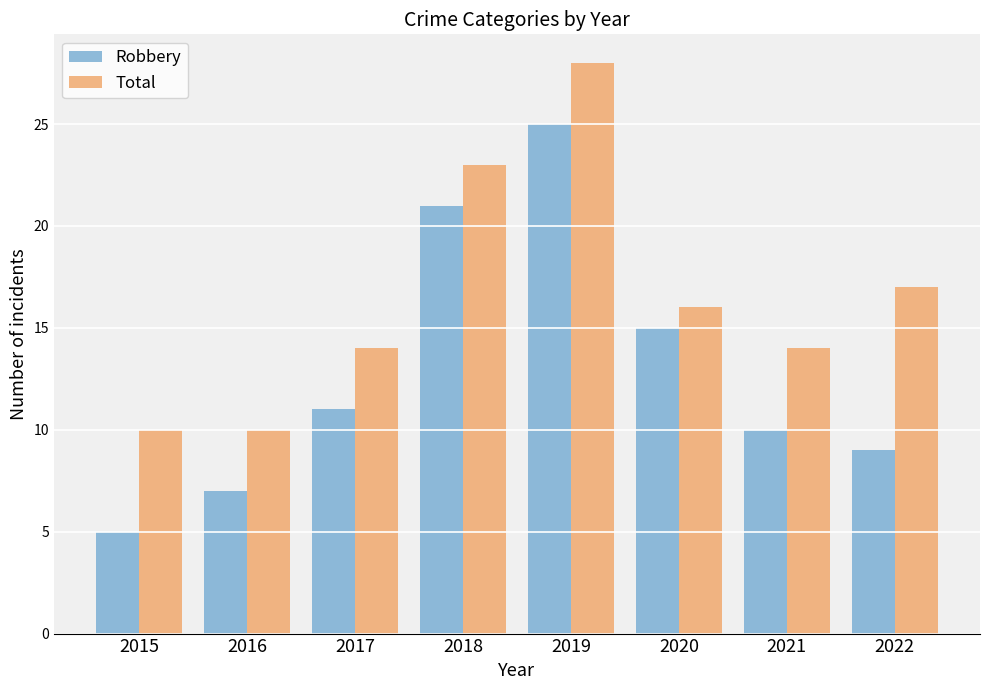

Where is Total nearest to the value 19?

2022